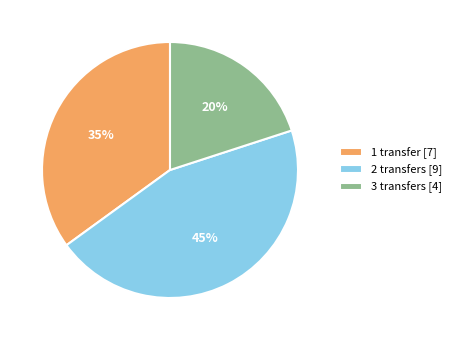

The 1 transfer slice represents 49% of the pie. True or false?

False